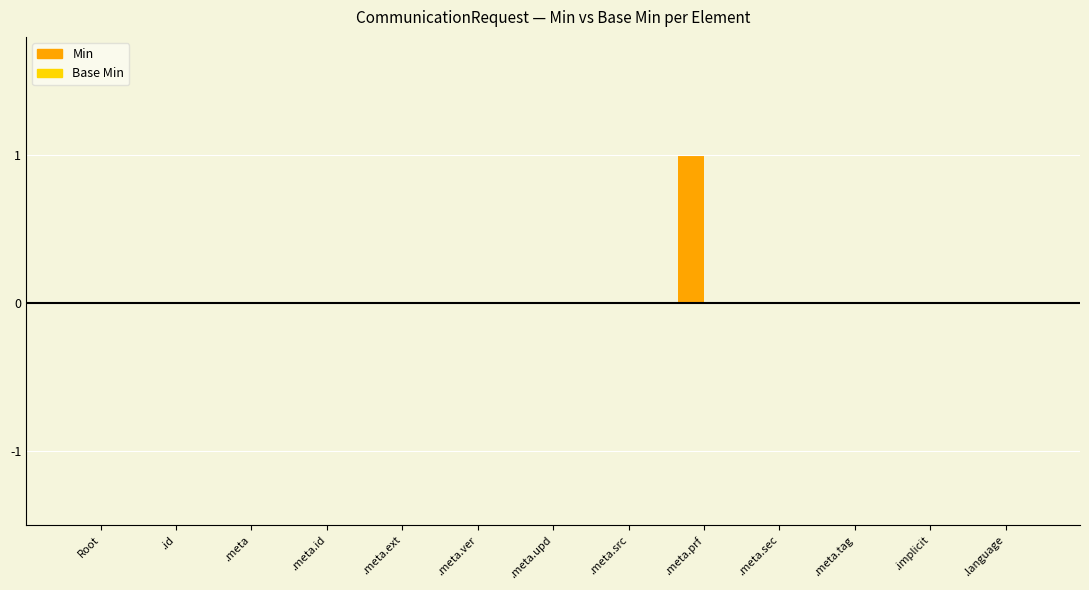

At how many categories does at least one series exceed 0?

1